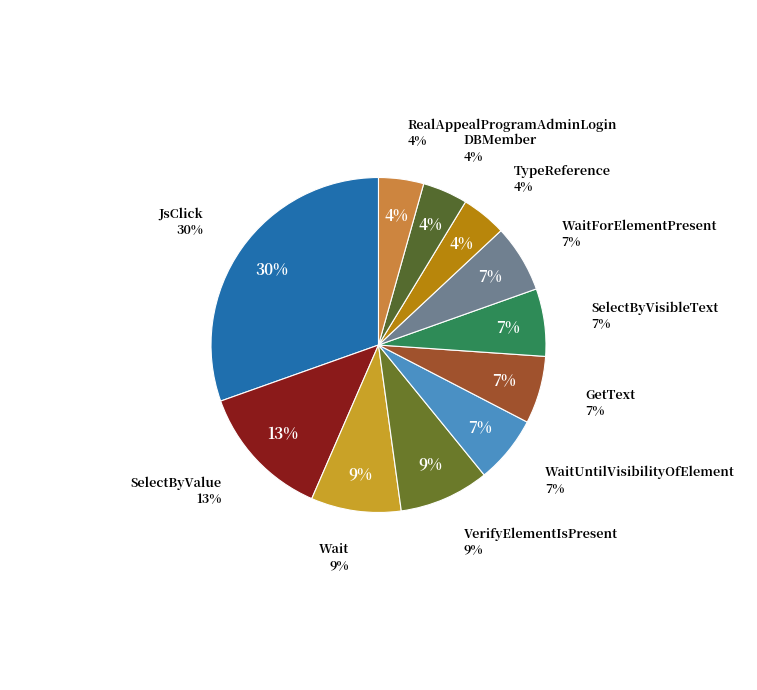

How many slices are in this pie chart?

11